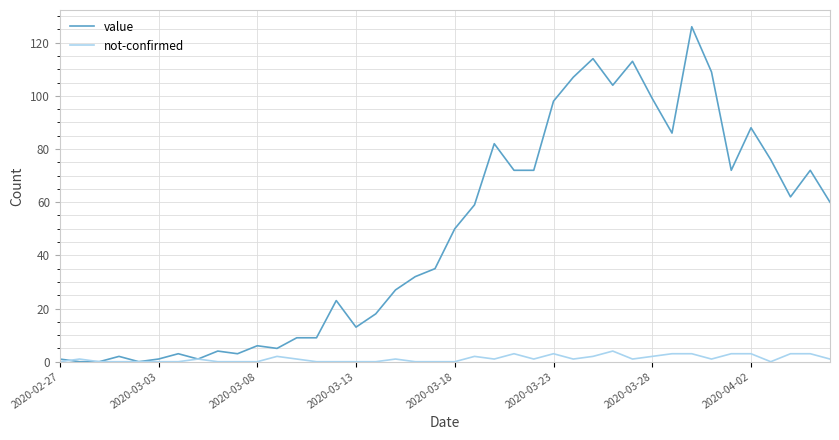

Rank the series by their maximum value, from lowest to highest.

not-confirmed, value